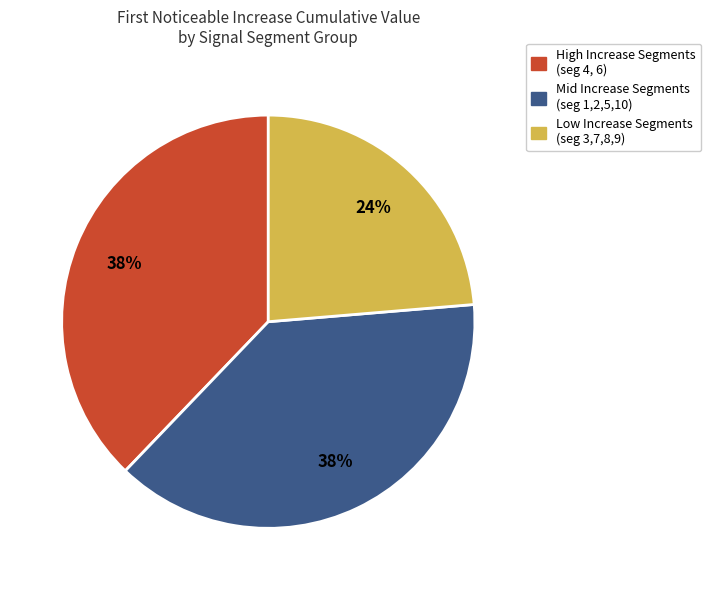

Count the number of slices in the pie.

3